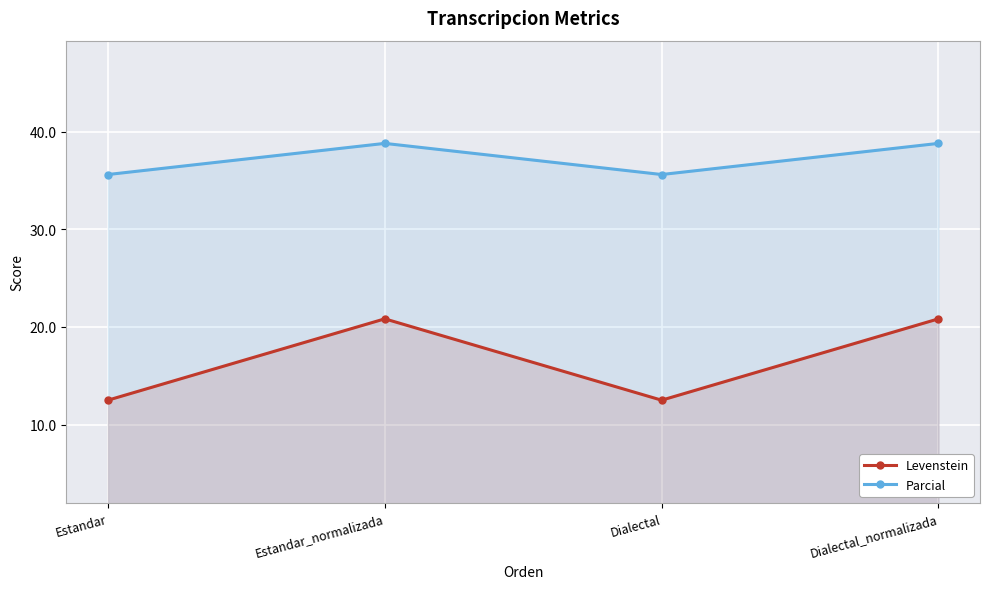

What is the difference between the highest and lowest values at Dialectal_normalizada?

18.0